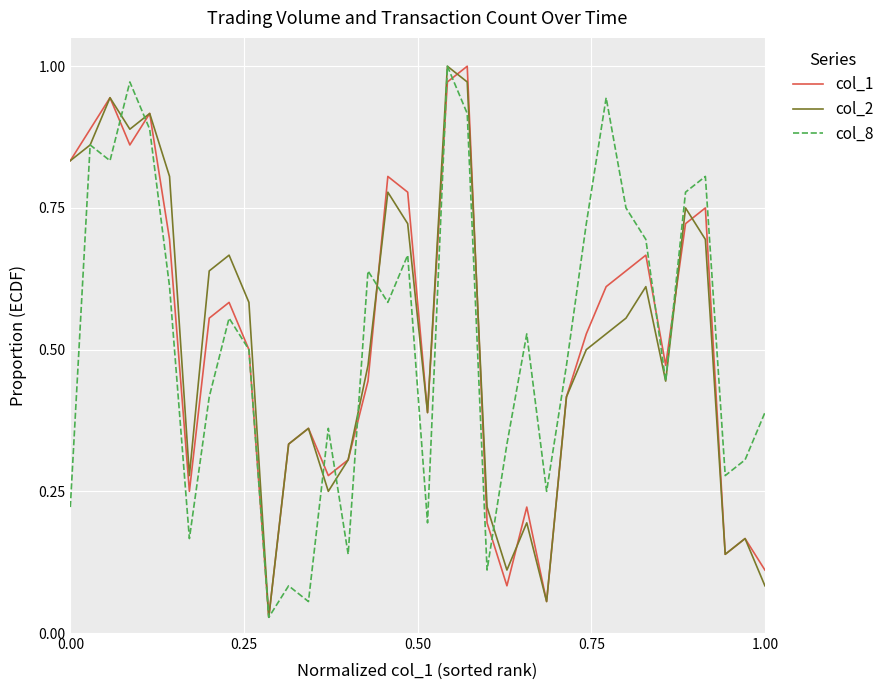

What are all the series names shown in the legend?

col_1, col_2, col_8